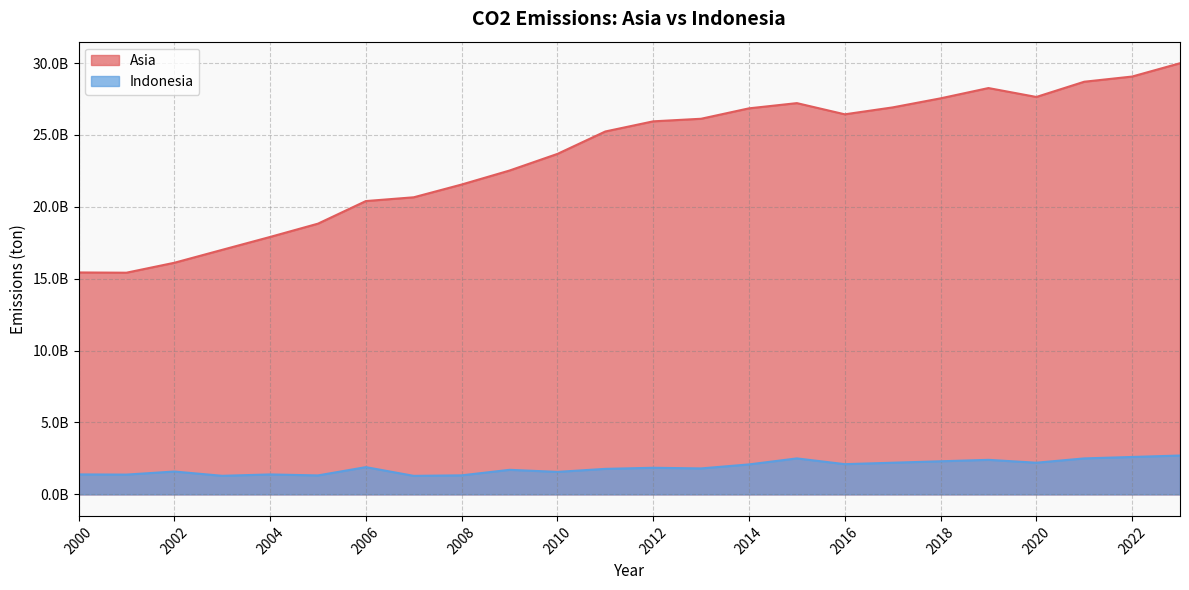

What is the difference between the highest and lowest values at 2017?

24714662000